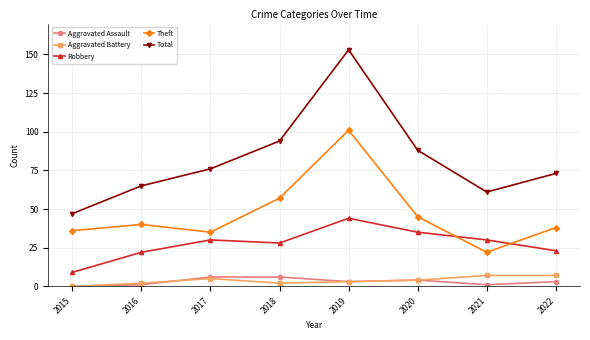

True or false: Robbery and Aggravated Battery cross at least once.

False